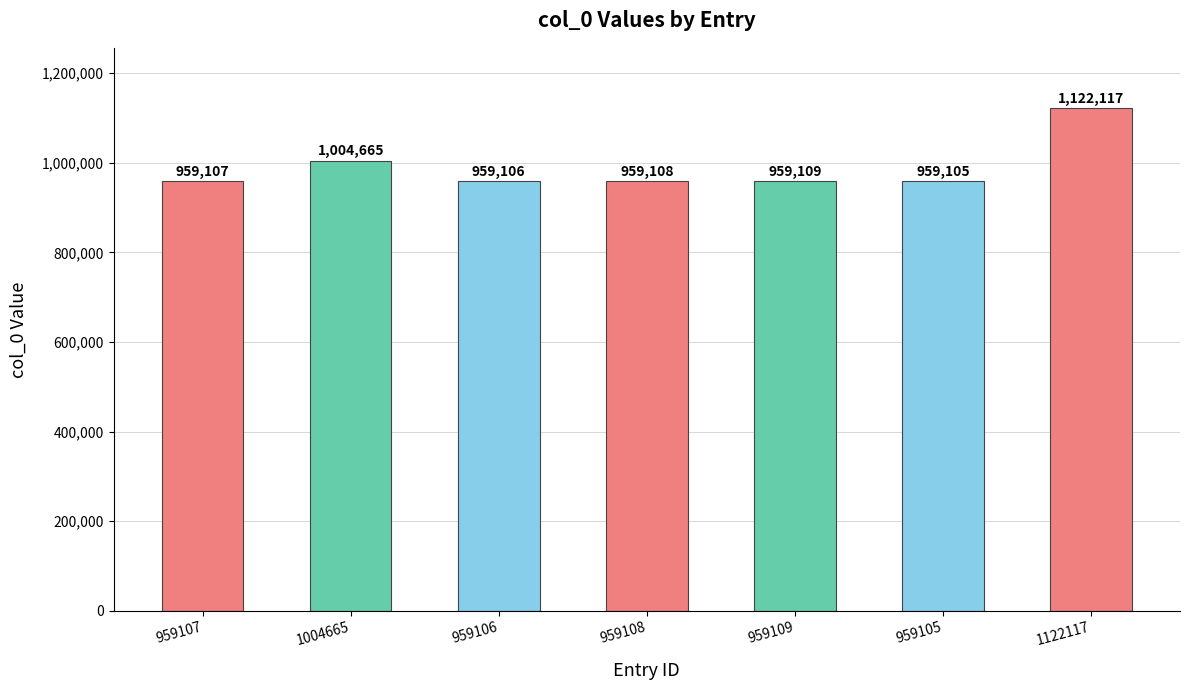

Is it true that the value at 1004665 is 632891?

False